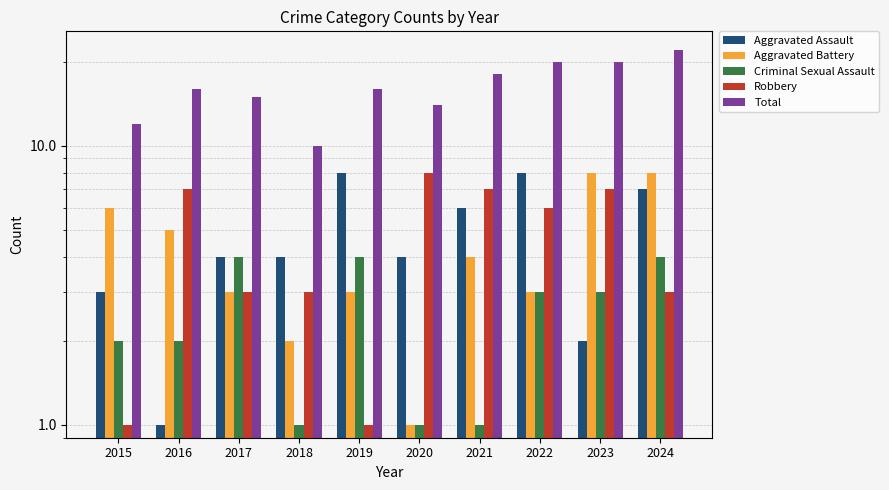

Reading left to right, what are all the values shown in this chart?

Aggravated Assault: 2015=3	2016=1	2017=4	2018=4	2019=8	2020=4	2021=6	2022=8	2023=2	2024=7
Aggravated Battery: 2015=6	2016=5	2017=3	2018=2	2019=3	2020=1	2021=4	2022=3	2023=8	2024=8
Criminal Sexual Assault: 2015=2	2016=2	2017=4	2018=1	2019=4	2020=1	2021=1	2022=3	2023=3	2024=4
Robbery: 2015=1	2016=7	2017=3	2018=3	2019=1	2020=8	2021=7	2022=6	2023=7	2024=3
Total: 2015=12	2016=16	2017=15	2018=10	2019=16	2020=14	2021=18	2022=20	2023=20	2024=22